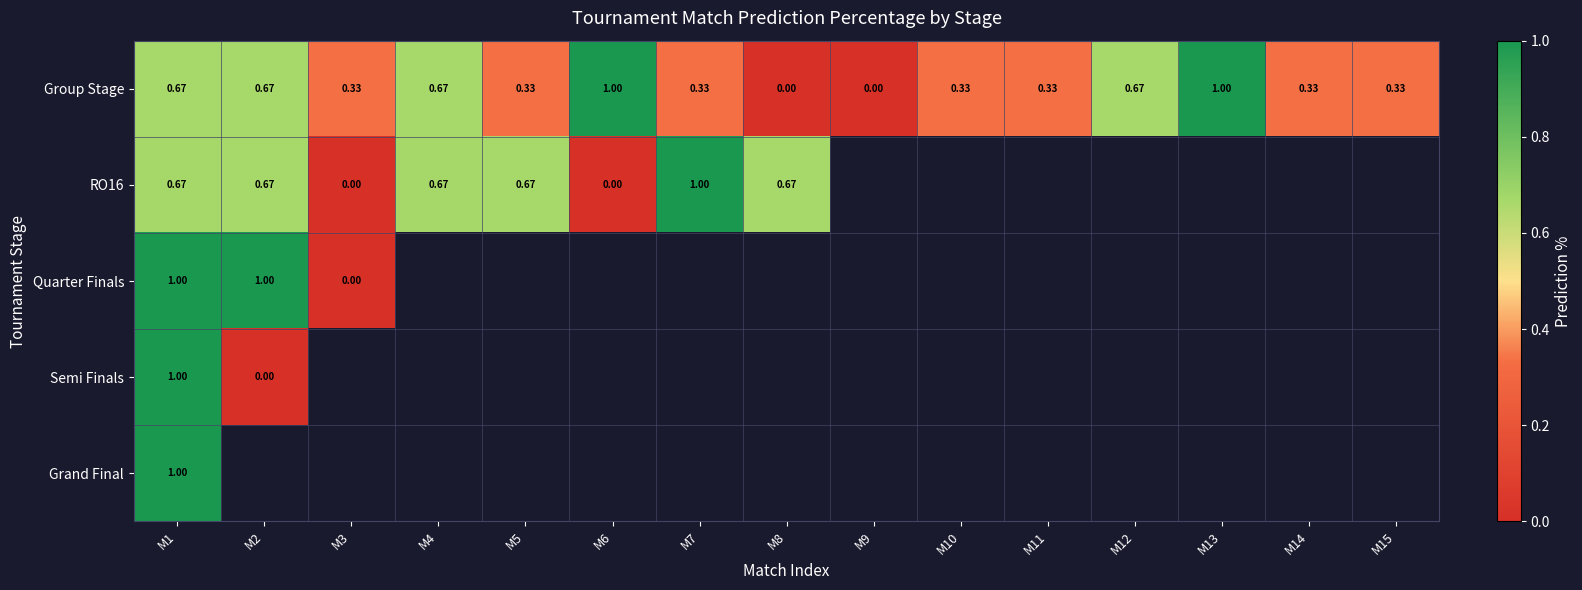

Is it true that Group Stage equals 0.7 at M2?

True